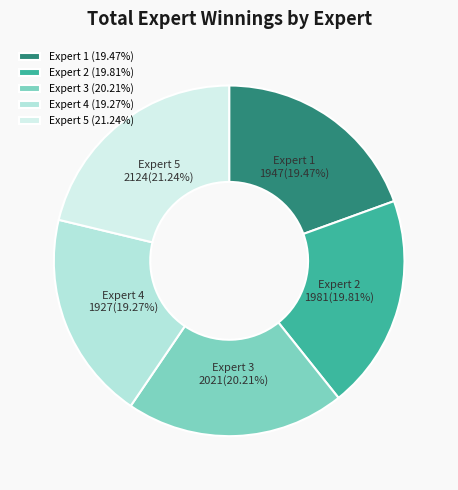

Approximately how many times larger is the value at Expert 4 compared to Expert 1?

1.0